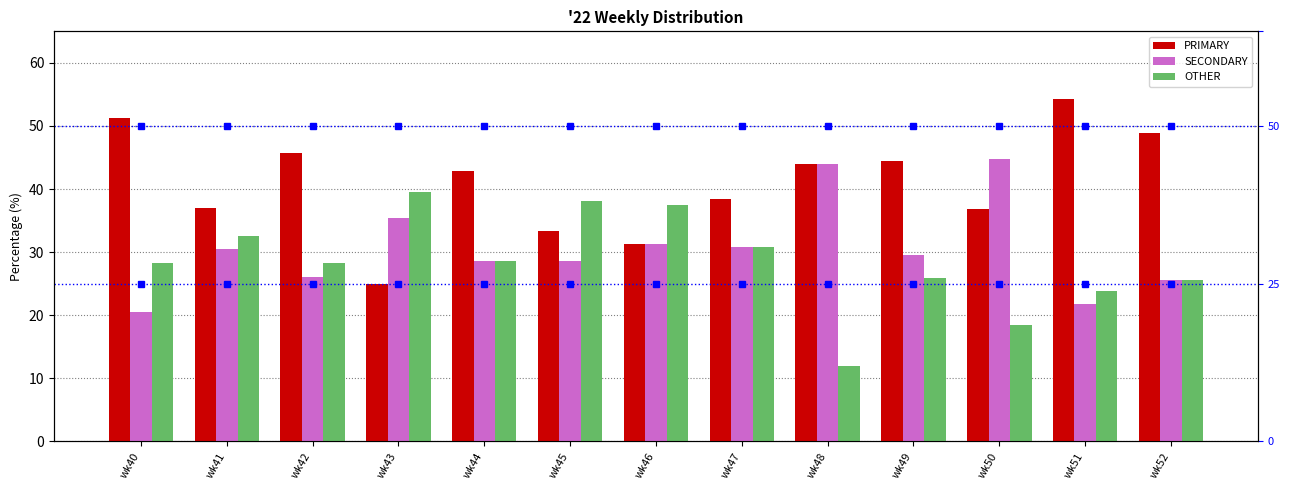

Which category has the lowest value in the OTHER series?

wk48